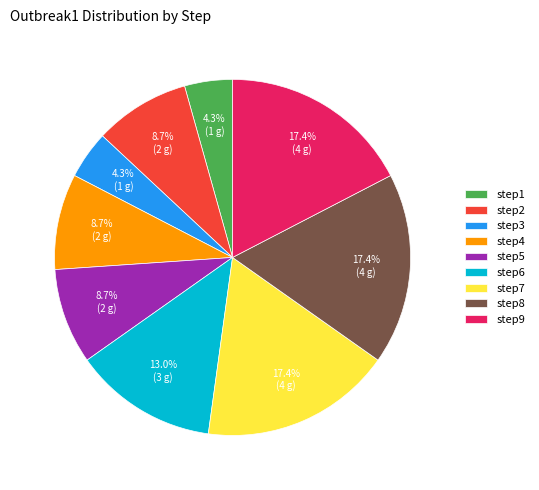

To the nearest percent, what portion does step6 represent?

13%